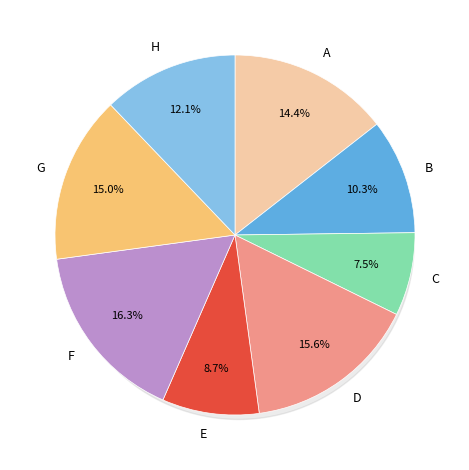

What is the change in value from B to F?

+0.1